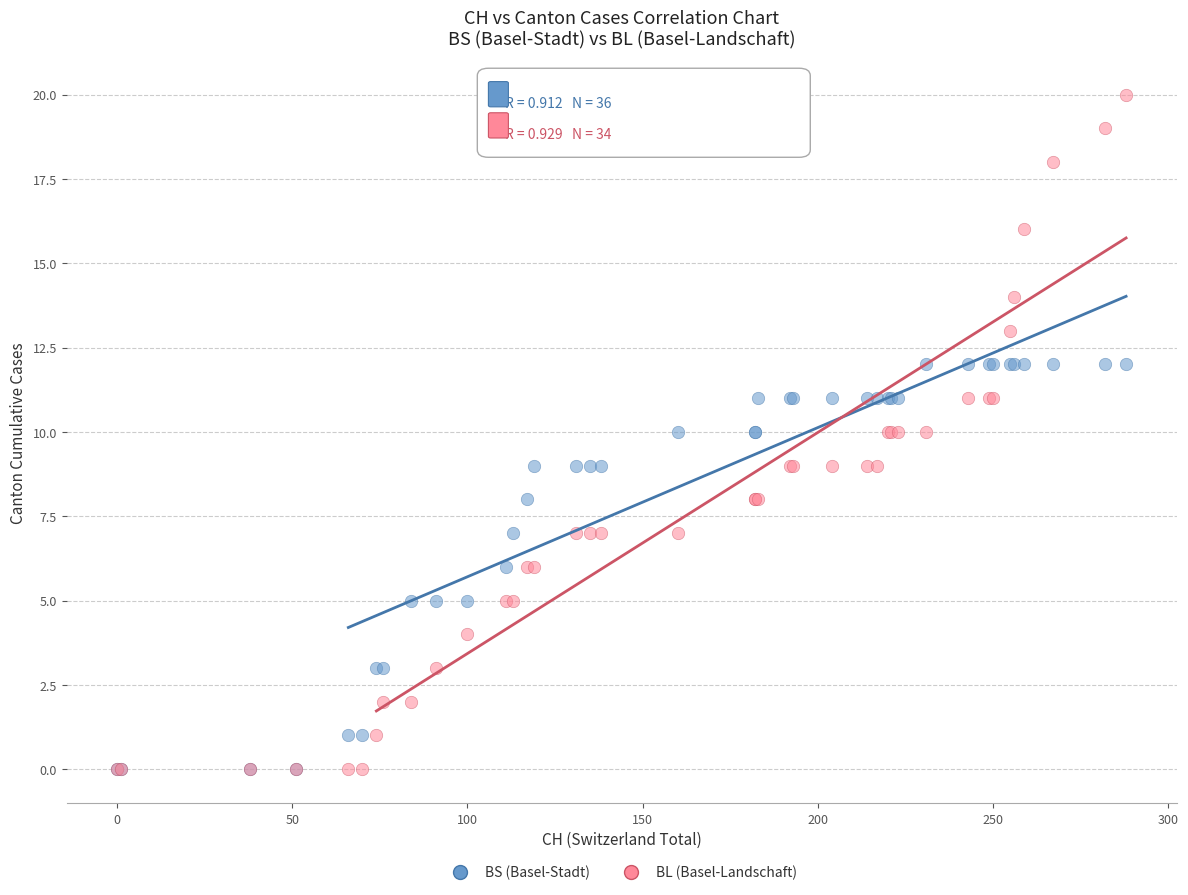

Which series reaches the maximum Y coordinate?

BL (Basel-Landschaft)